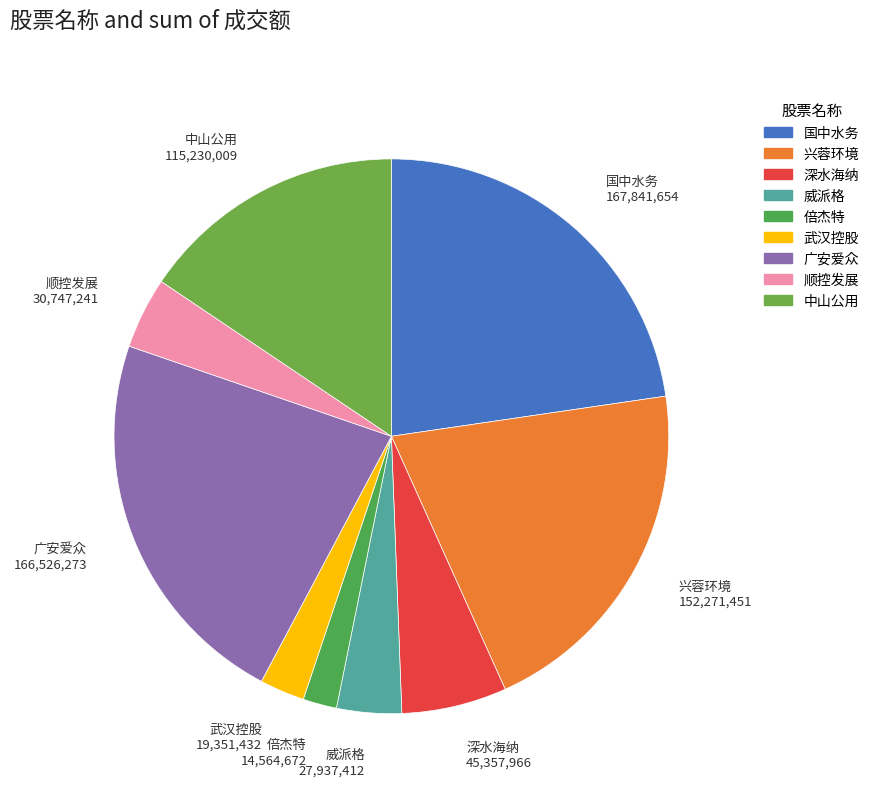

Do 倍杰特 and 顺控发展 together represent more than half of the pie?

No